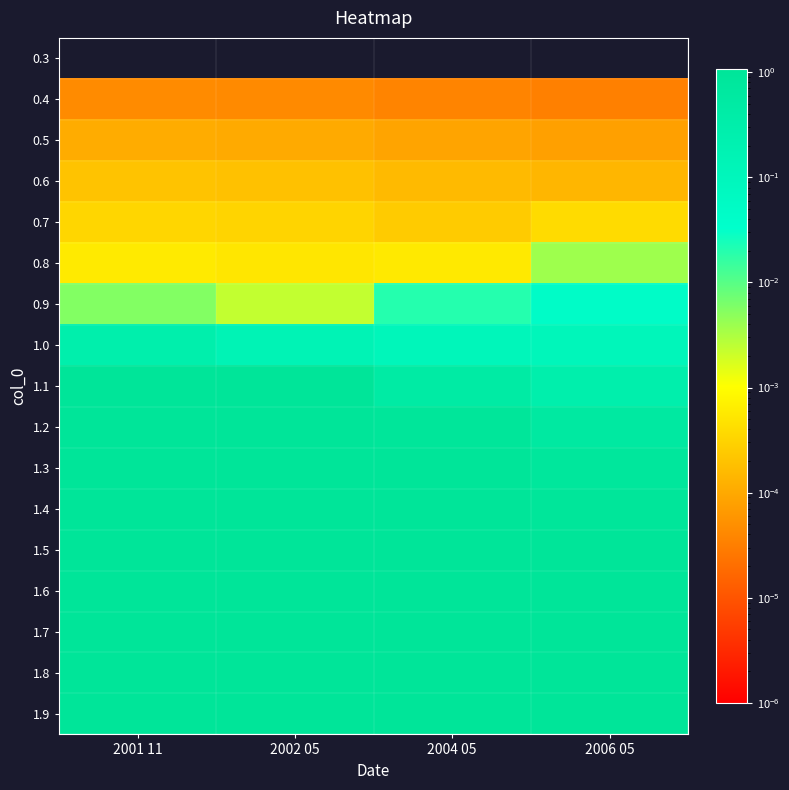

At which category is the sum across all series the highest?

2001 11